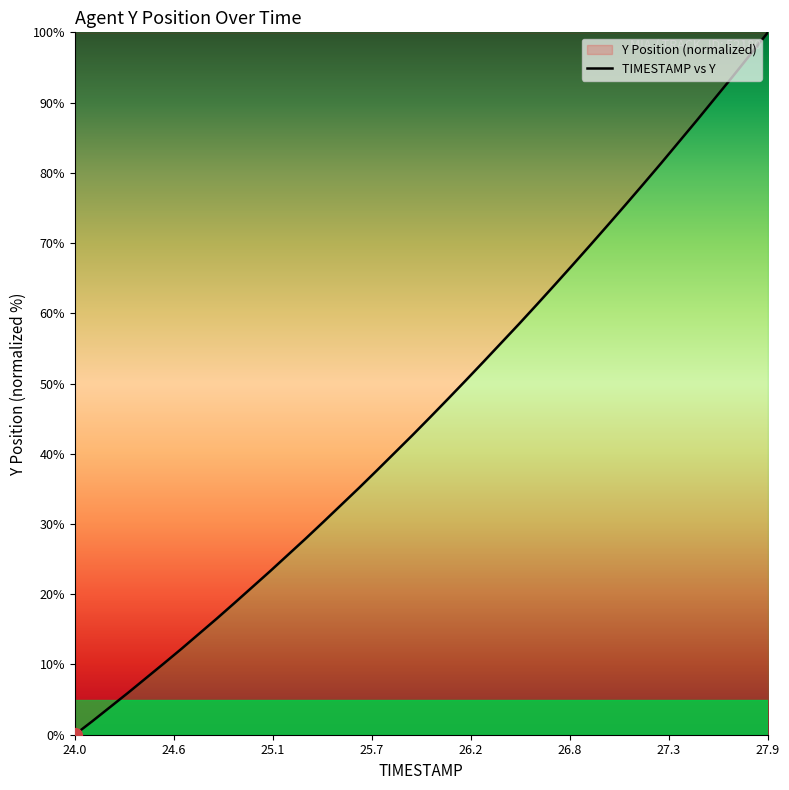

What is the maximum value shown in the chart?

100.0